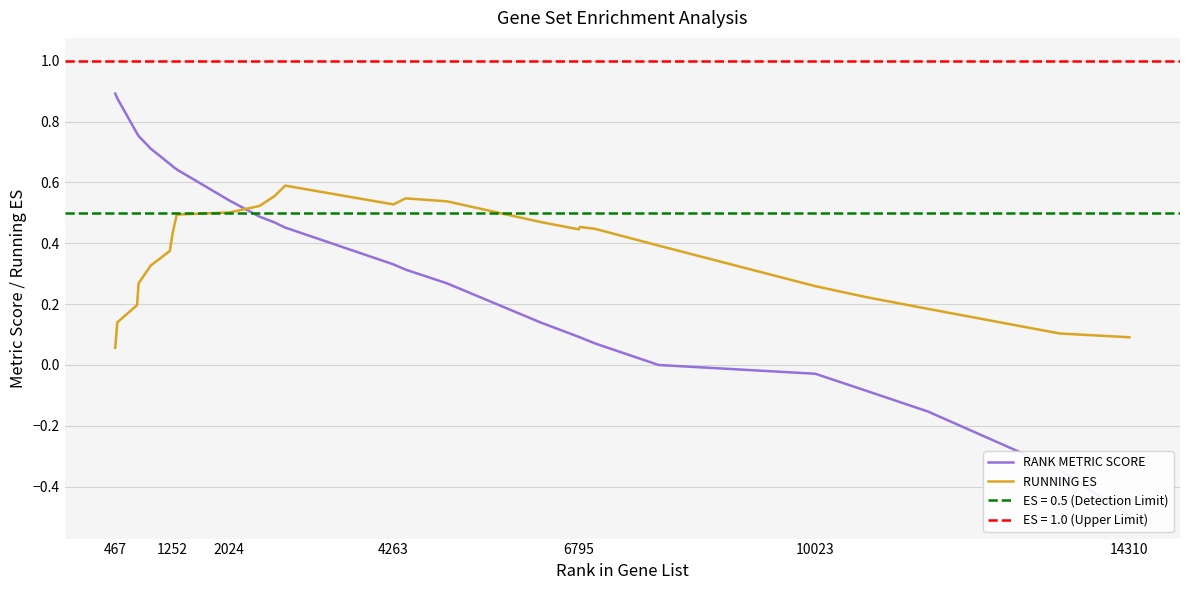

Which series has the largest total across all categories?

RUNNING ES